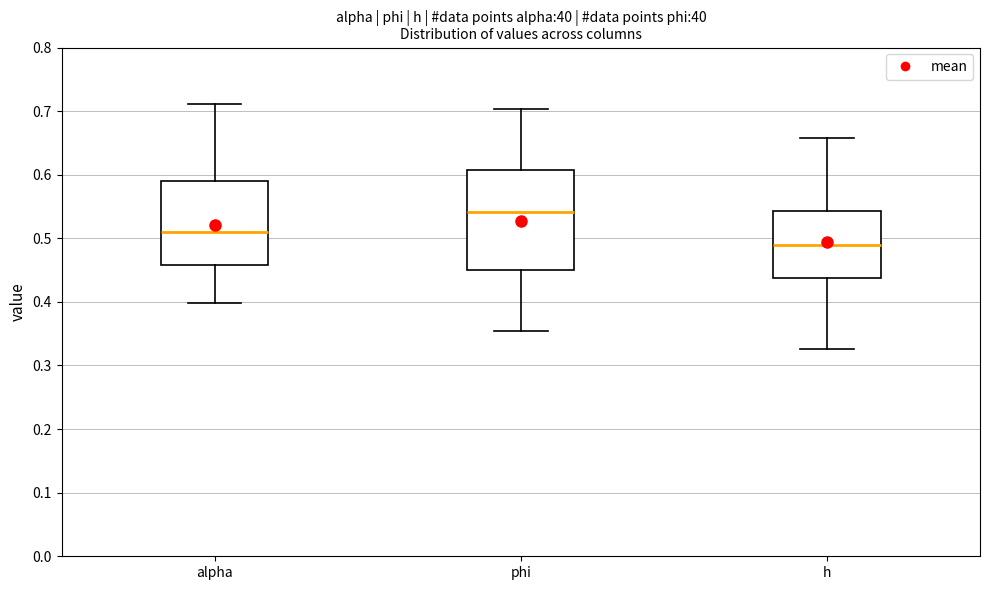

Comparing the boxes themselves (not the whiskers), which one is the tallest?

phi